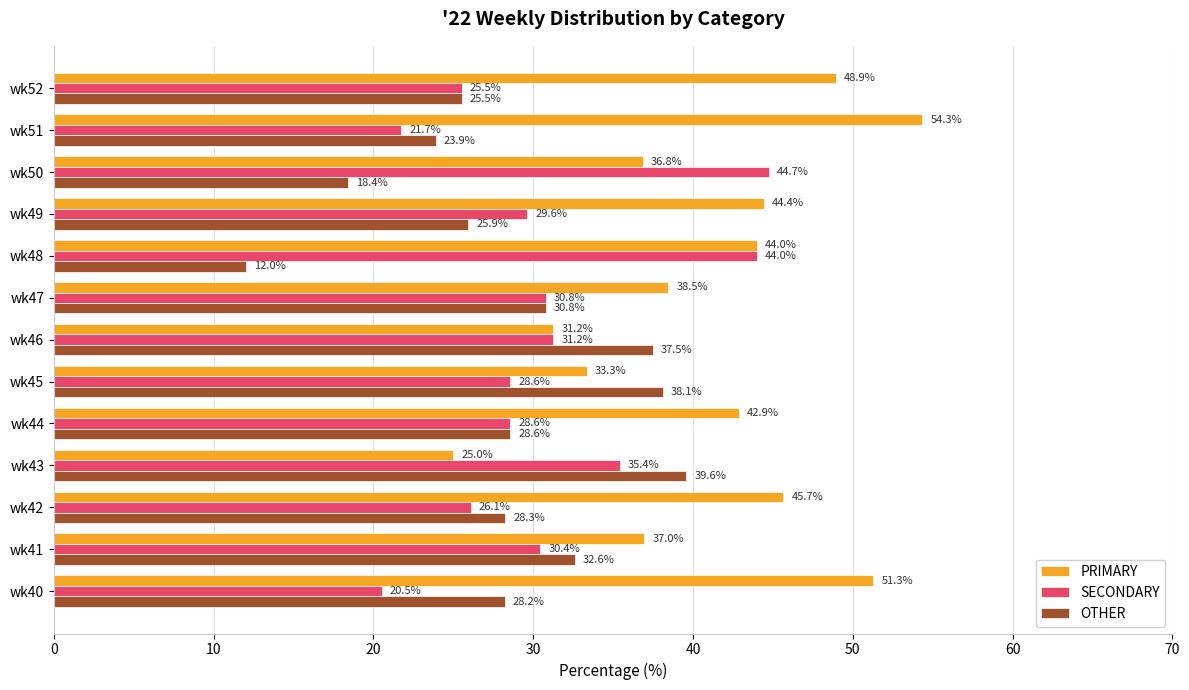

What are all the series names shown in the legend?

PRIMARY, SECONDARY, OTHER